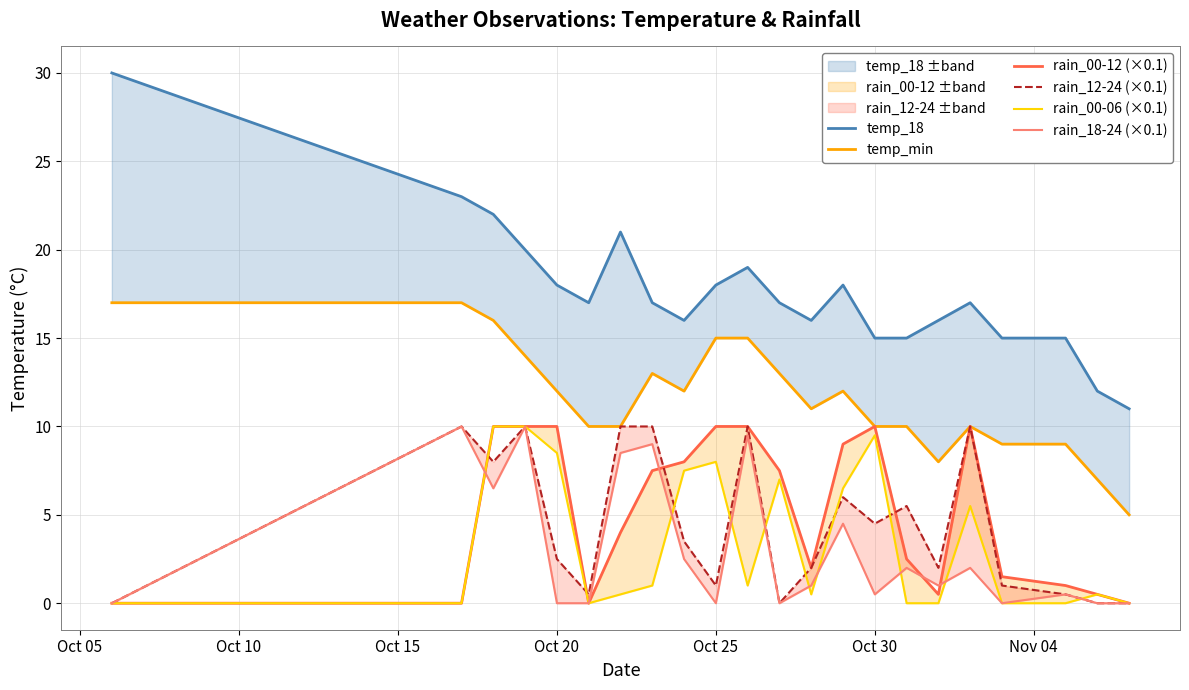

What is the value of the rain_12-24 (×0.1) point at the 10th from the left?

1.0